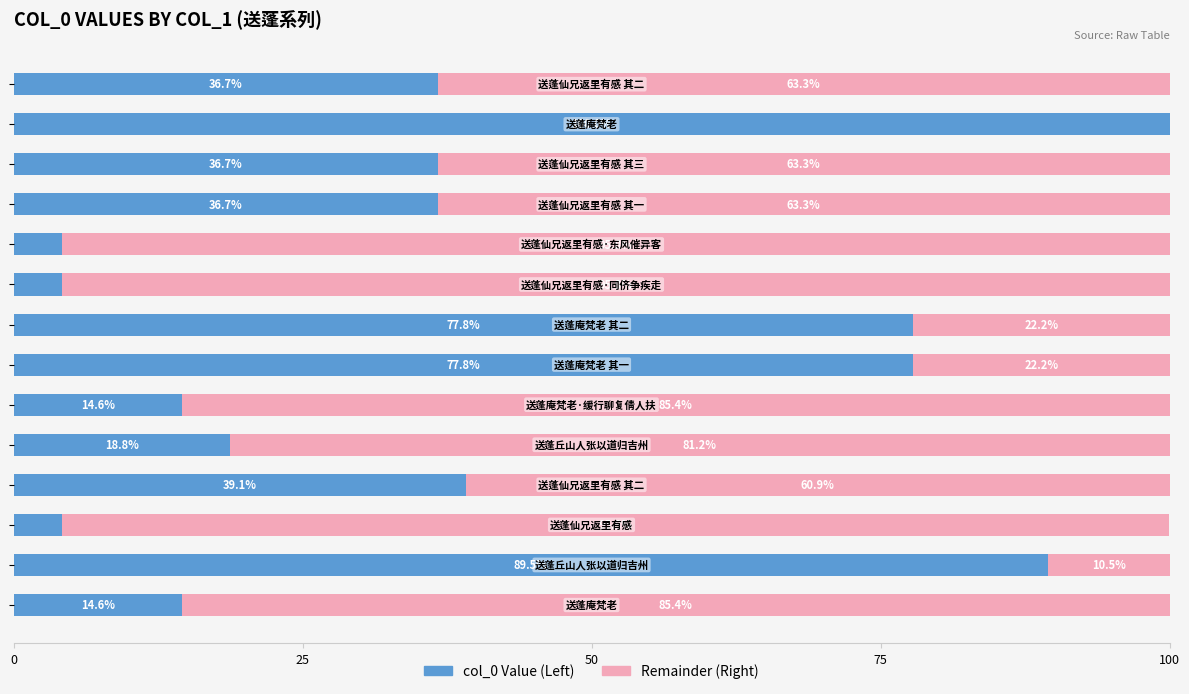

What is the value of the col_0 (right) bar at the 13th from the left?

10.5